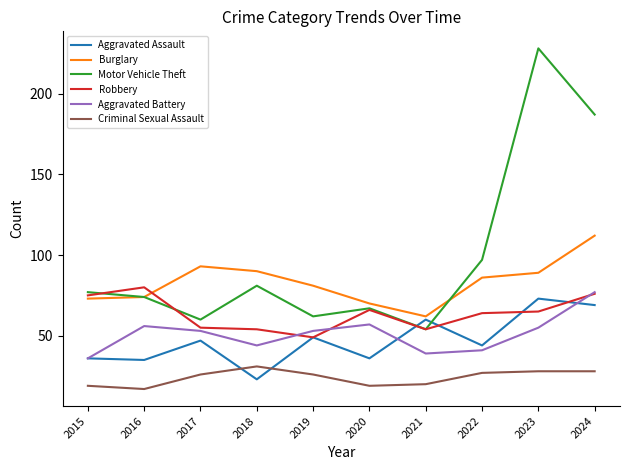

At which category does the chart reach its minimum across all series?

2016